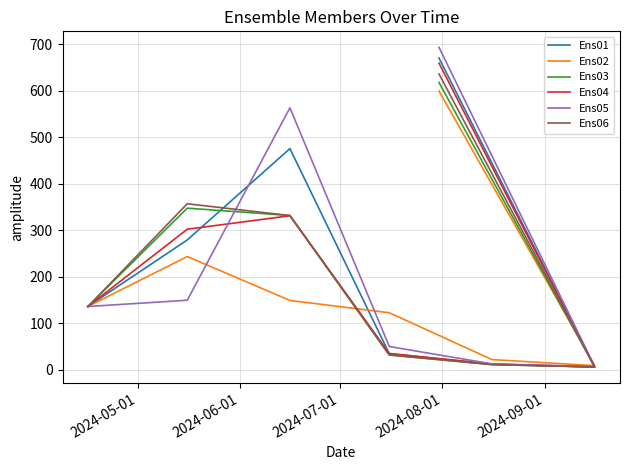

What is the minimum value for Ens02?

8.8